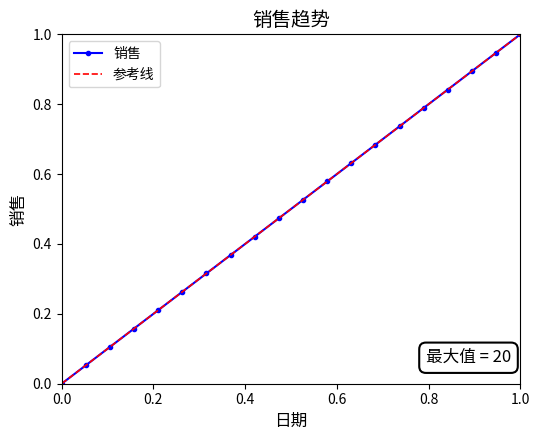

Does the chart have visible grid lines?

No